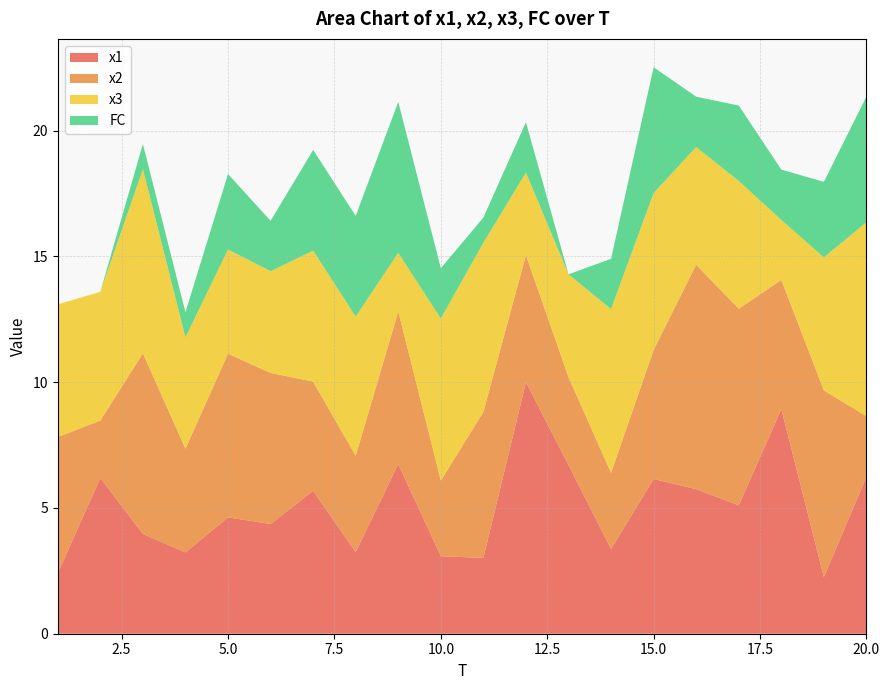

Reading left to right, list all the values displayed in this chart.

x1: 2.4	6.2	4.0	3.2	4.6	4.4	5.7	3.2	6.7	3.1	3.0	10.0	6.7	3.4	6.2	5.7	5.1	8.9	2.3	6.2
x2: 5.4	2.3	7.2	4.1	6.5	6.0	4.3	3.8	6.1	3.0	5.8	5.0	3.5	3.0	5.1	8.9	7.8	5.1	7.4	2.4
x3: 5.3	5.1	7.3	4.4	4.1	4.0	5.2	5.5	2.3	6.4	6.7	3.3	4.1	6.5	6.2	4.7	5.1	2.4	5.3	7.7
FC: 0.0	0.0	1.0	1.0	3.0	2.0	4.0	4.0	6.0	2.0	1.0	2.0	0.0	2.0	5.0	2.0	3.0	2.0	3.0	5.0